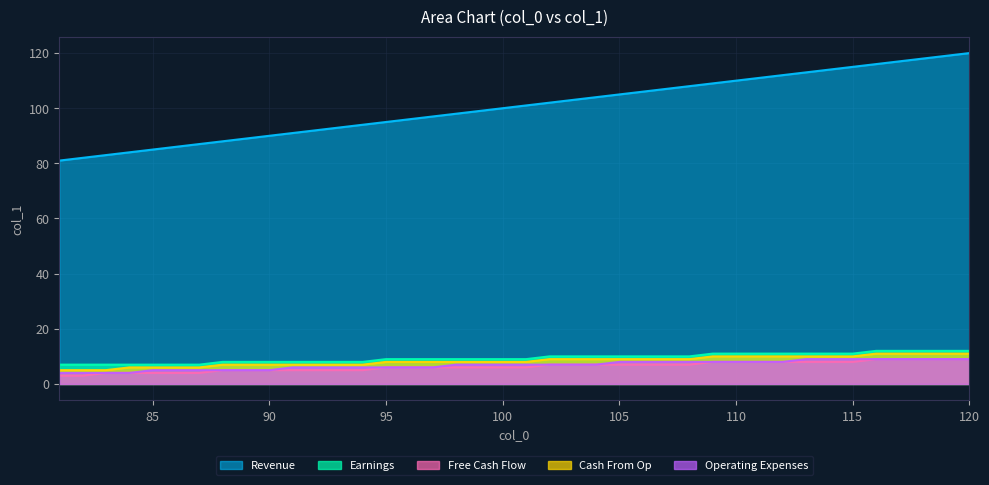

Which category has the lowest value across all series?

81